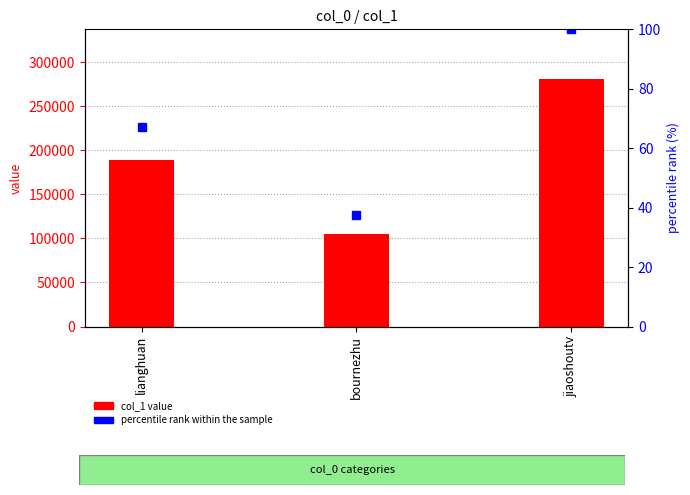

Where is col_1 value nearest to the value 193053?

lianghuan